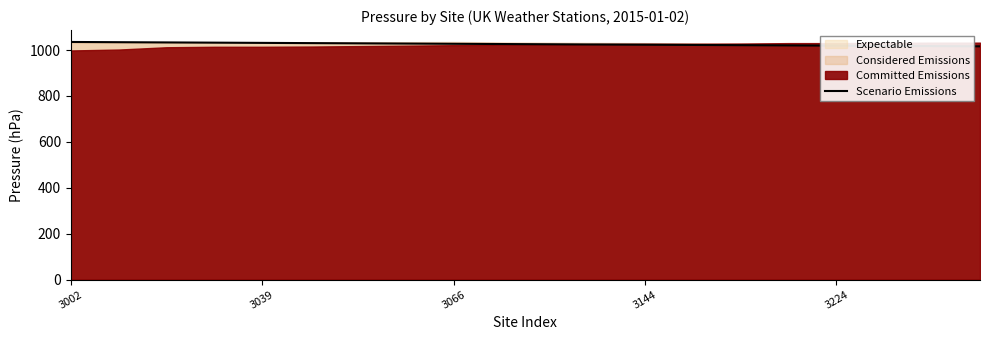

What is the maximum value for Scenario Emissions?

1035